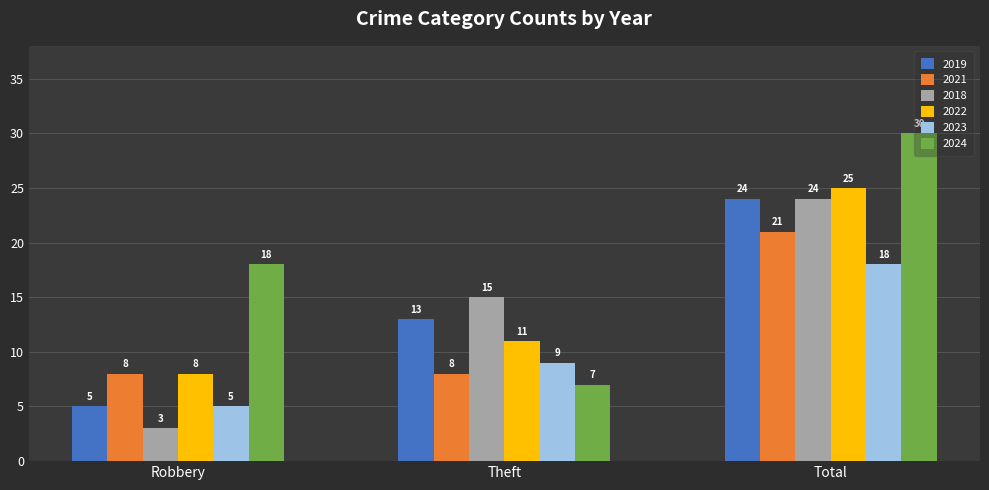

What position from the left is Theft?

2